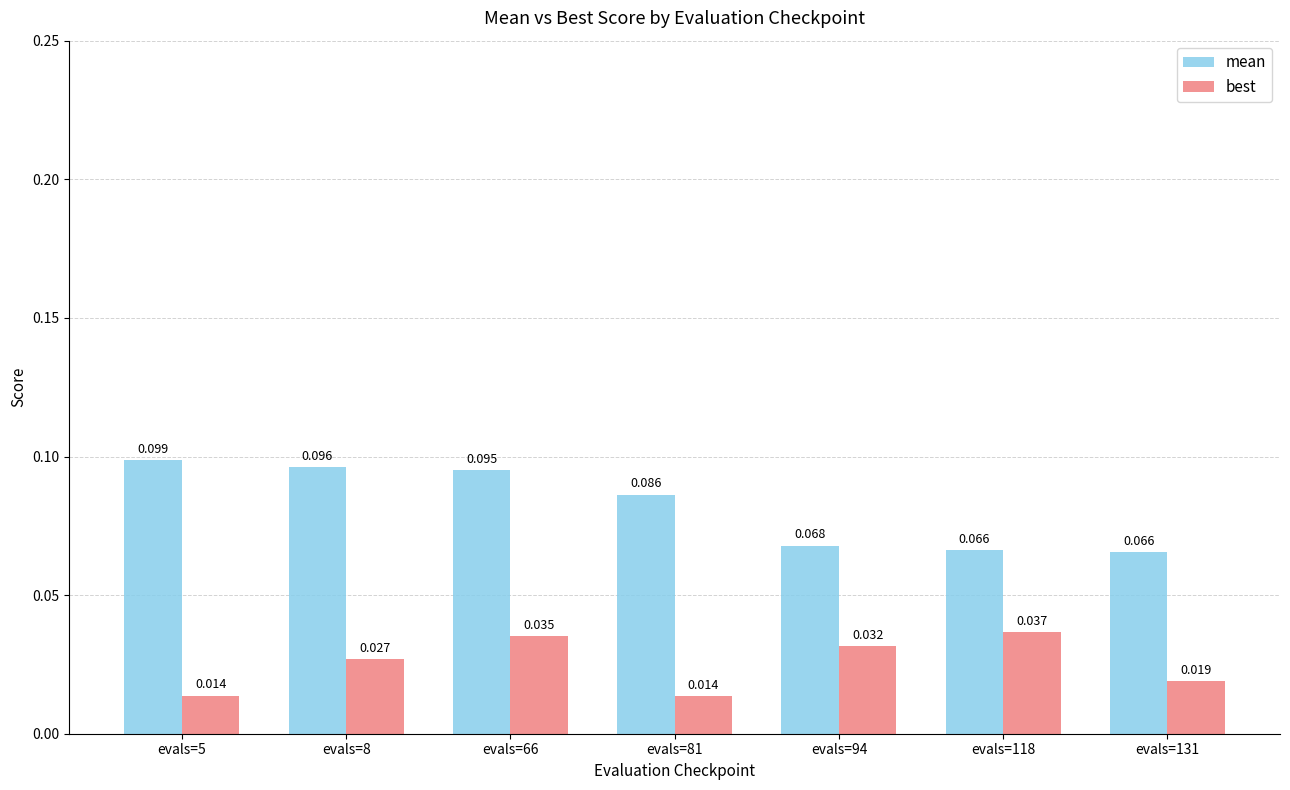

Rank the series by their average value, from highest to lowest.

mean, best